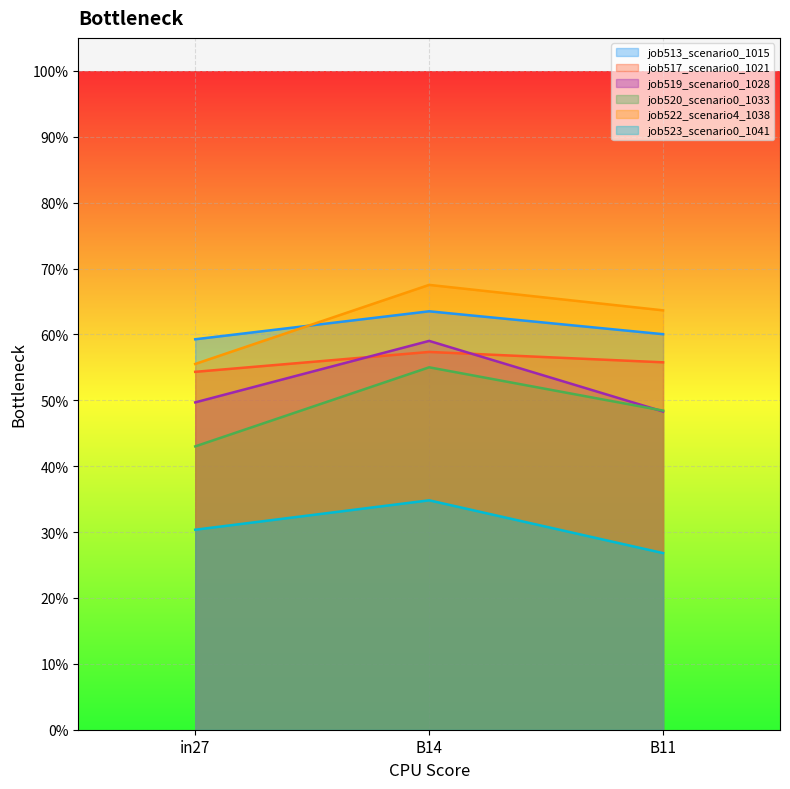

At which category does the chart reach its peak across all series?

B14